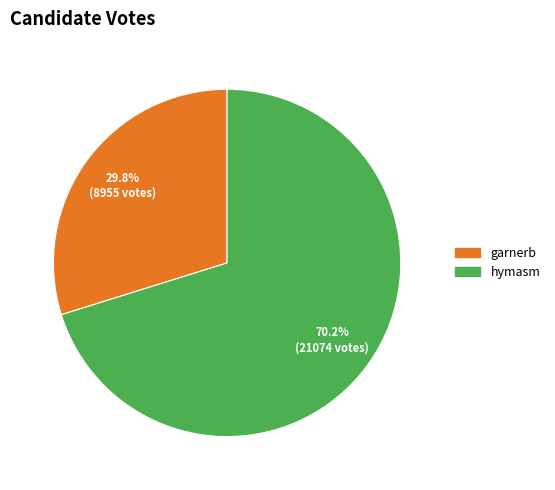

Rank the categories by value from lowest to highest.

garnerb, hymasm